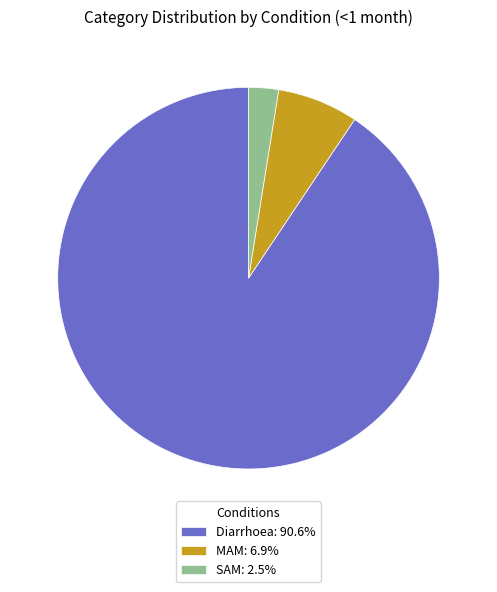

The SAM slice represents 3% of the pie. True or false?

True